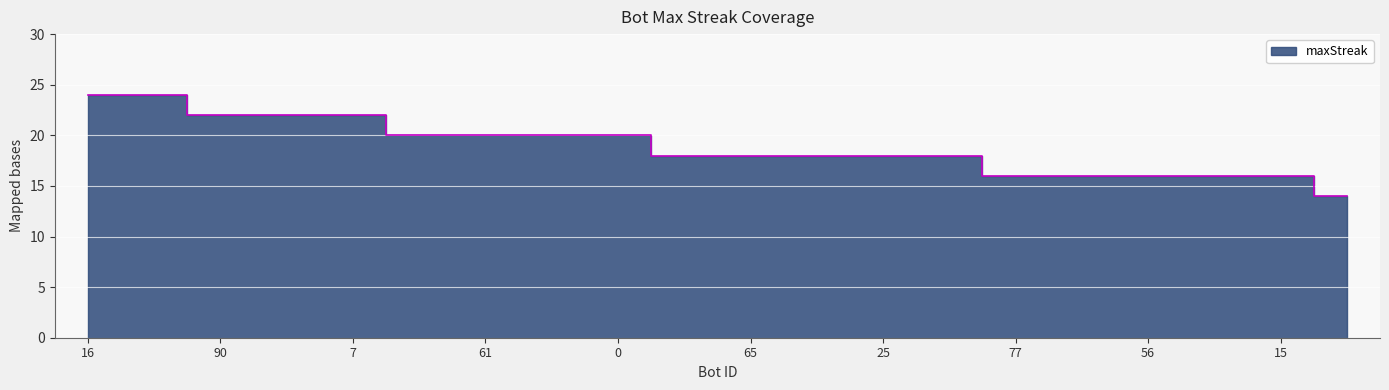

Rank the categories by value from lowest to highest.

99, 77, 63, 56, 35, 15, 94, 65, 44, 25, 23, 78, 61, 6, 0, 90, 45, 7, 16, 3